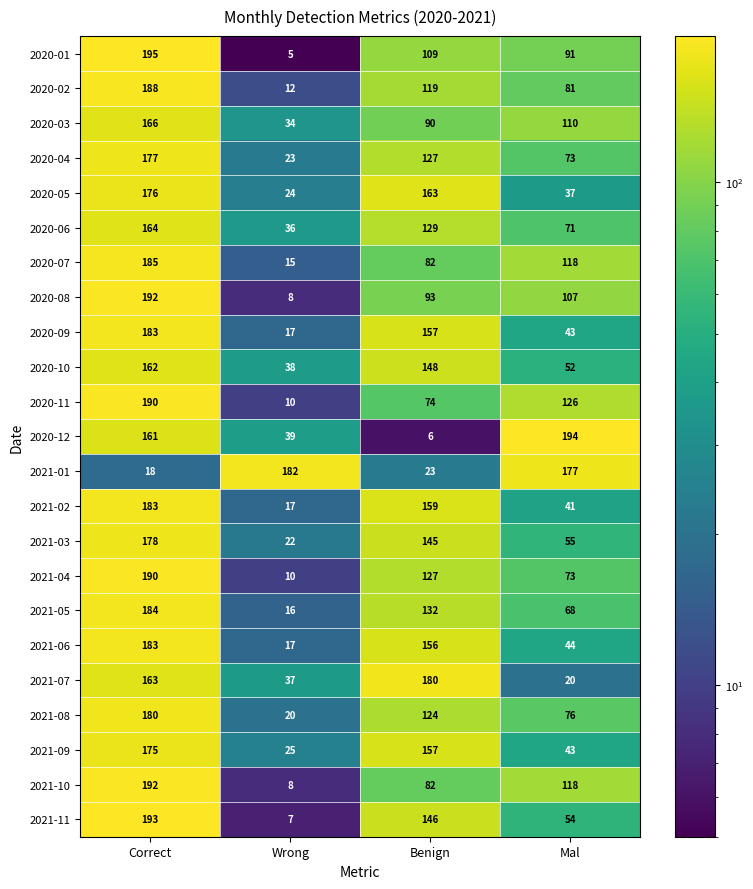

List the labels in order of 2021-06 value, largest first.

Correct, Benign, Mal, Wrong